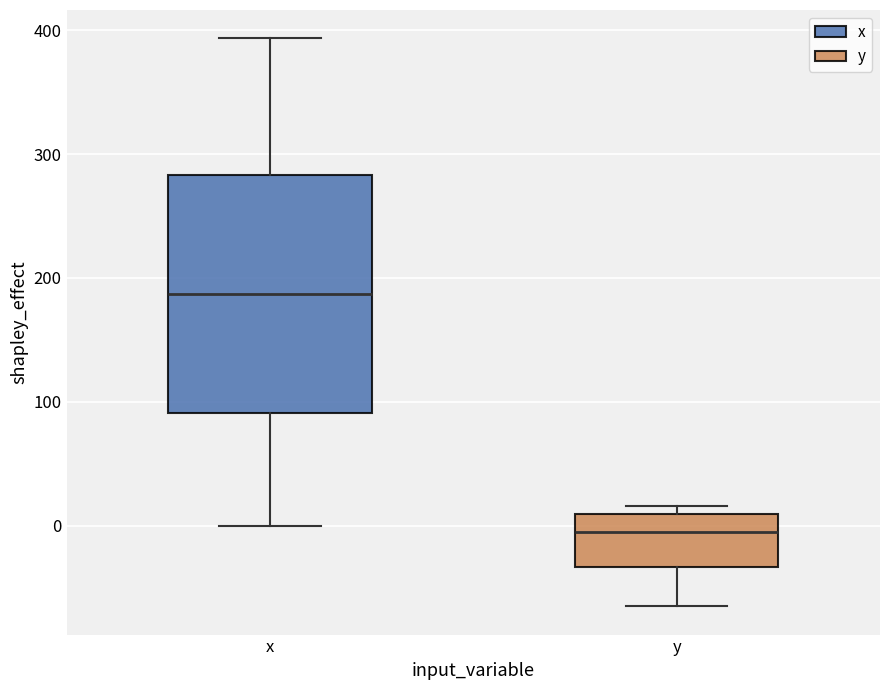

Where is the upper edge of the box for x on the y-axis? The values are not printed on the chart, so give them approximately, as read against the axis.

280